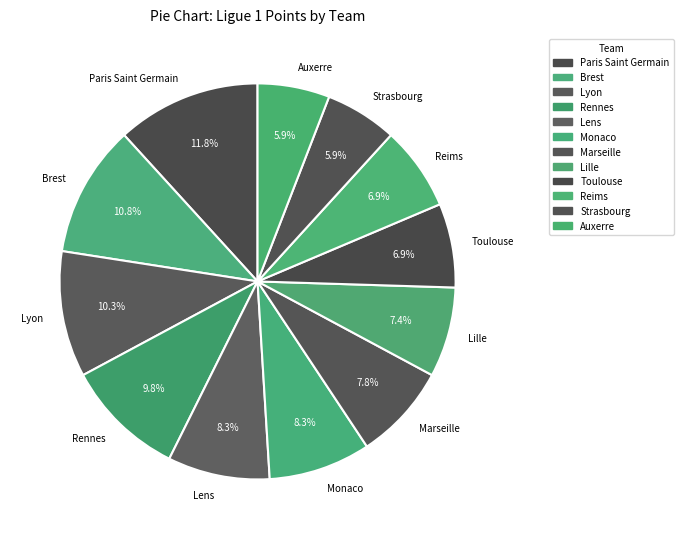

To the nearest percent, what is the difference between the largest and smallest slice percentages?

6%